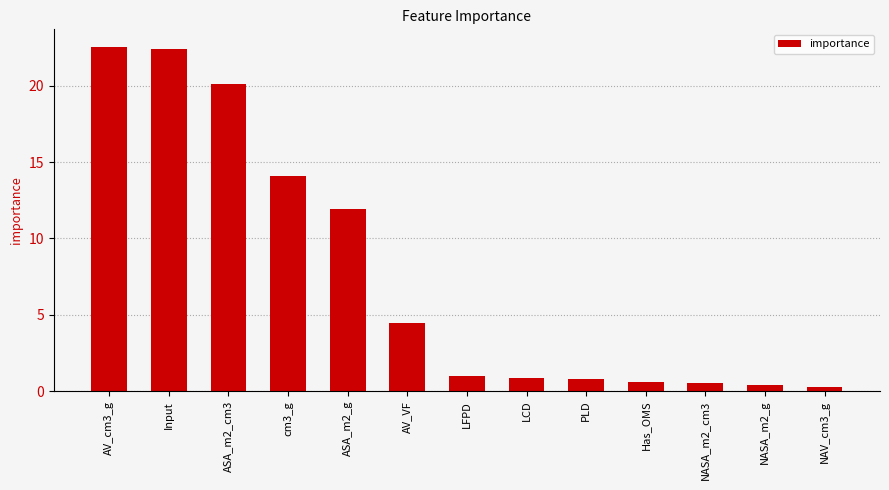

What is the ratio of the value at AV_cm3_g to the value at cm3_g?

1.6